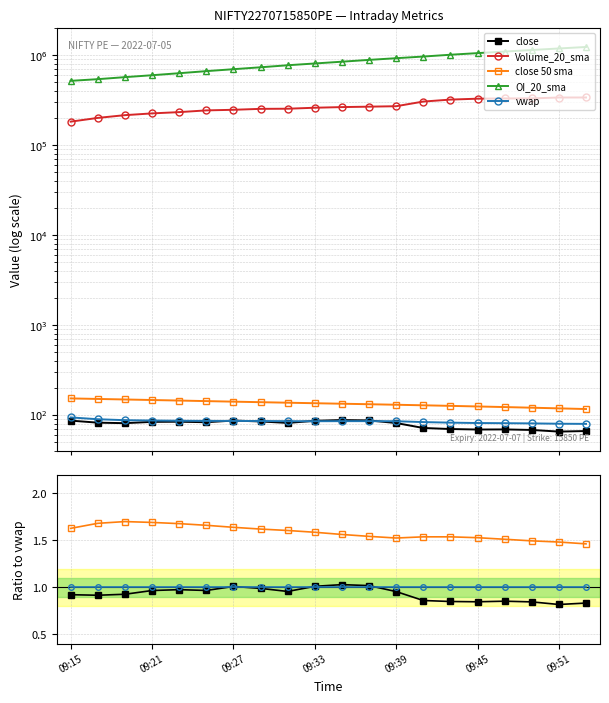

True or false: close and Volume_20_sma intersect in this chart.

False